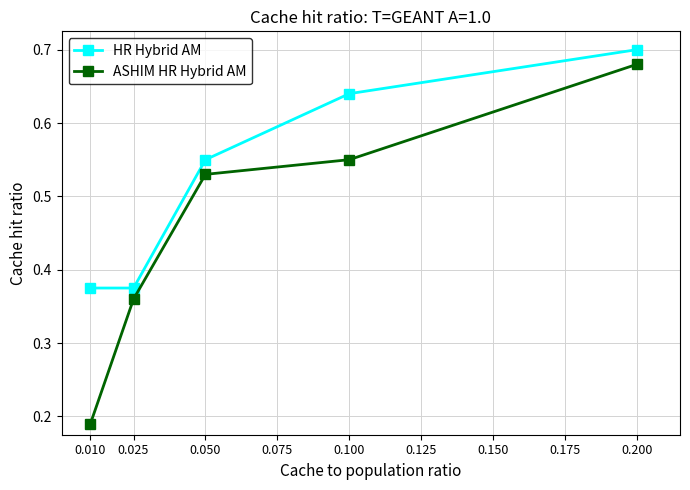

Rank the categories by ASHIM HR Hybrid AM value from highest to lowest.

0.200, 0.100, 0.050, 0.025, 0.010